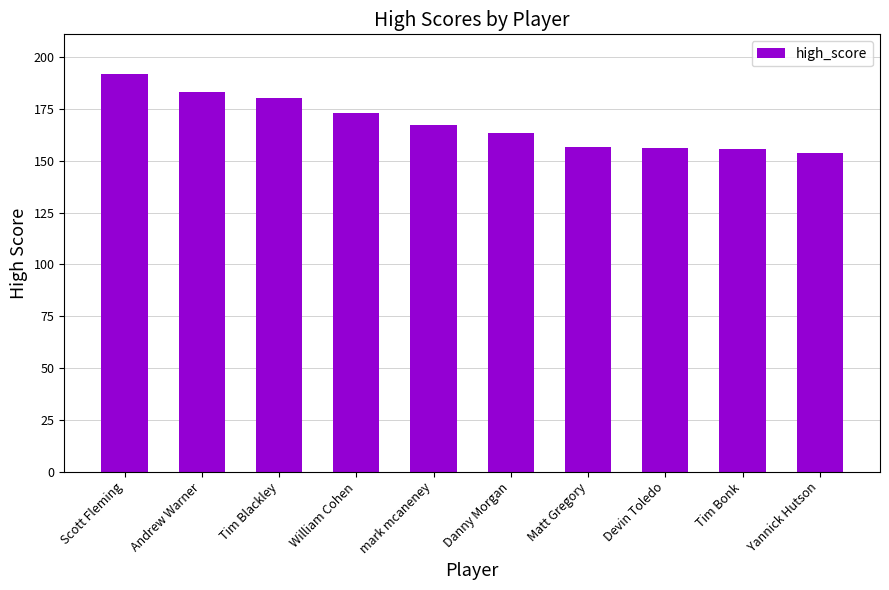

What is the maximum value shown in the chart?

191.9